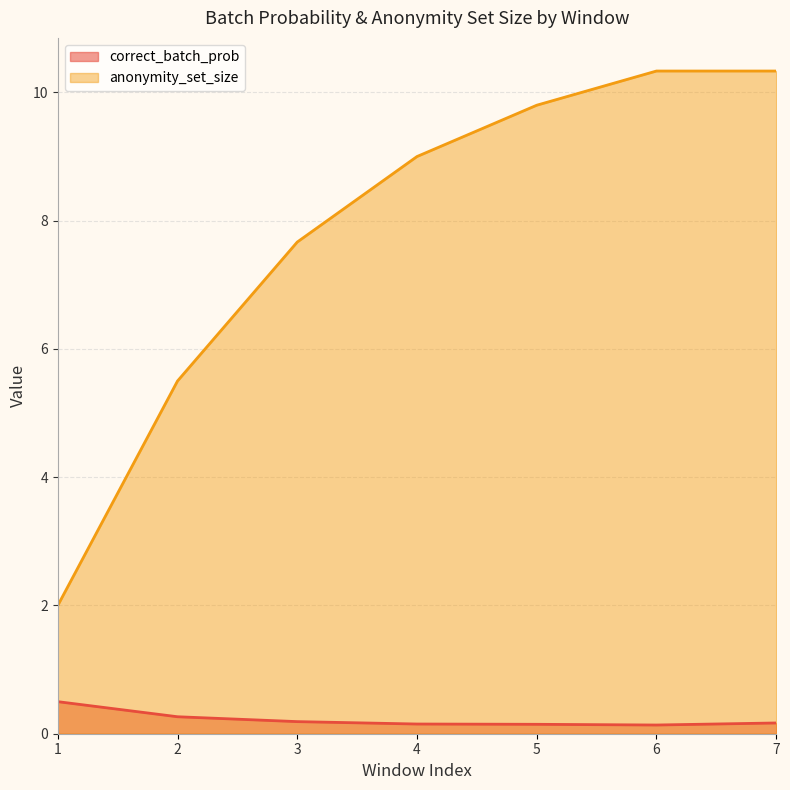

What is the spread (max minus min) of values at 7?

10.2